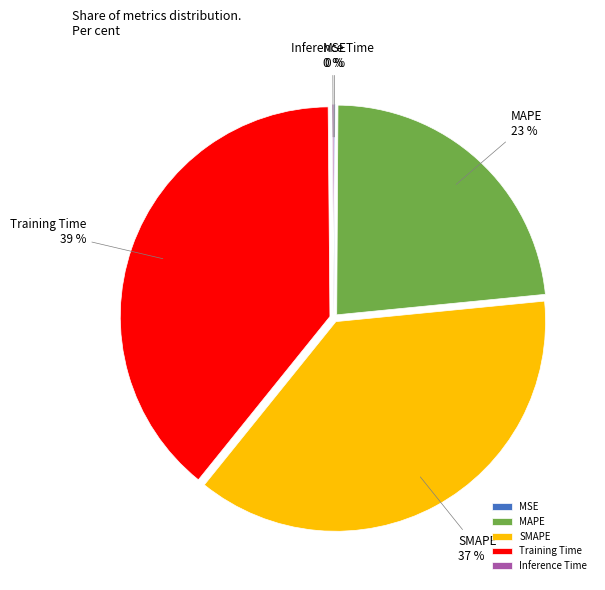

What percentage is the SMAPE slice, to the nearest percent?

37%